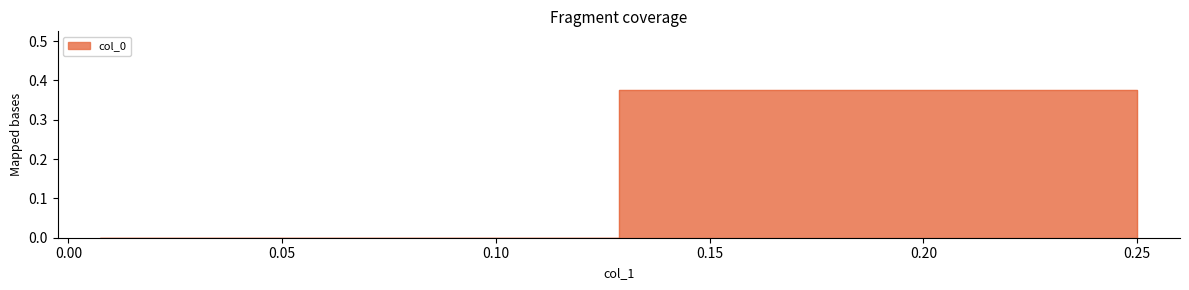

List the labels in order of value, largest first.

0.25, 0.0074850299401197605, 0.25